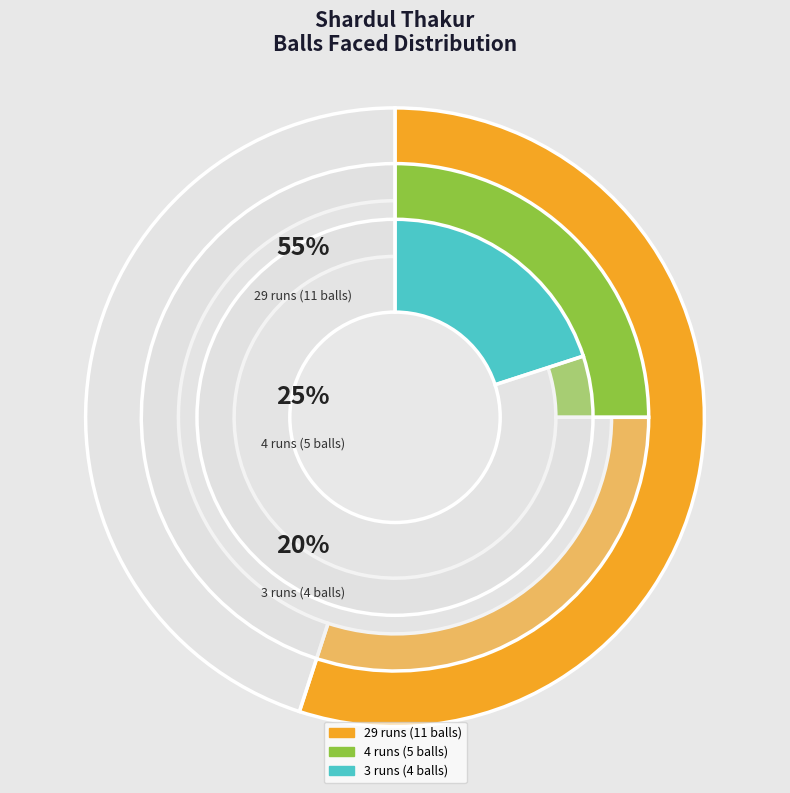

Count the number of slices in the pie.

3